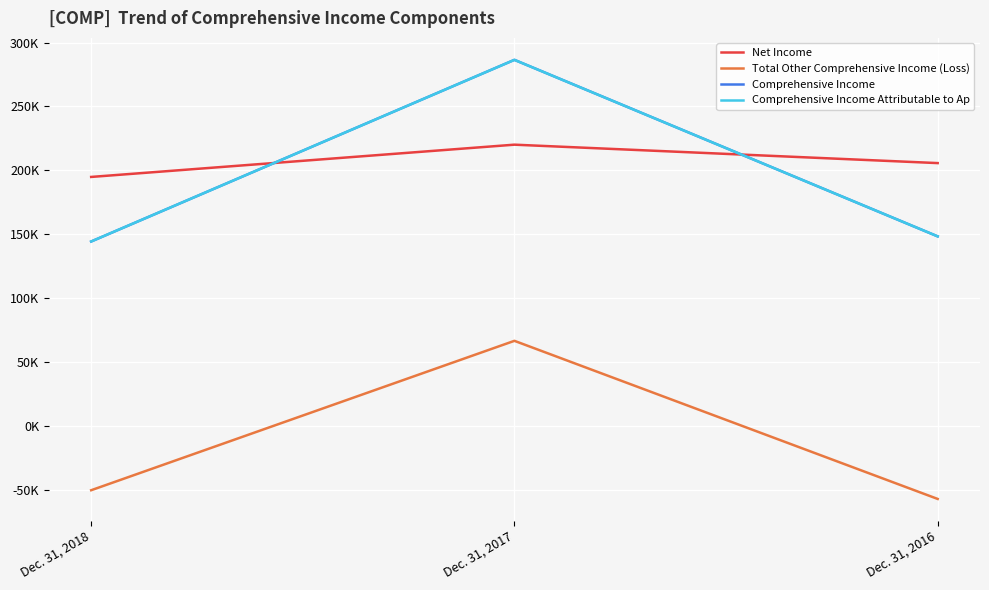

Is this an area chart (filled region under the line)?

No